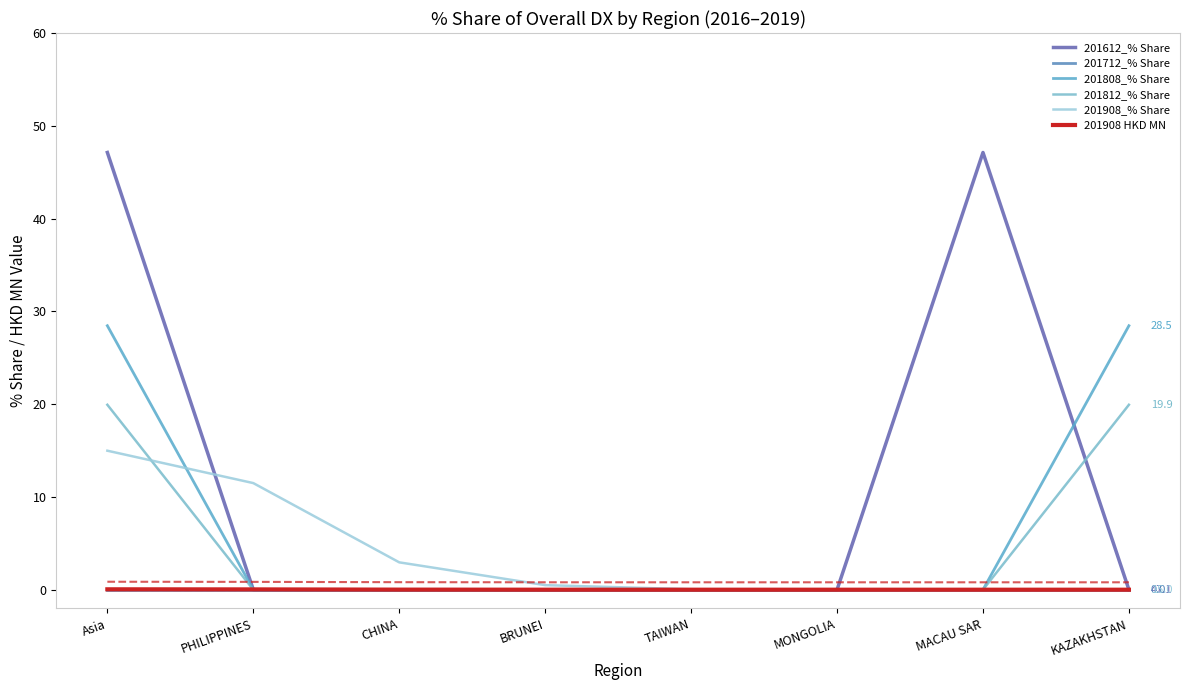

Reading left to right, list all the values displayed in this chart.

201612_% Share: Asia=47.1	PHILIPPINES=0.0	CHINA=0.0	BRUNEI=0.0	TAIWAN=0.0	MONGOLIA=0.0	MACAU SAR=47.1	KAZAKHSTAN=0.0
201712_% Share: Asia=0.0	PHILIPPINES=0.0	CHINA=0.0	BRUNEI=0.0	TAIWAN=0.0	MONGOLIA=0.0	MACAU SAR=0.0	KAZAKHSTAN=0.0
201808_% Share: Asia=28.5	PHILIPPINES=0.0	CHINA=0.0	BRUNEI=0.0	TAIWAN=0.0	MONGOLIA=0.0	MACAU SAR=0.0	KAZAKHSTAN=28.5
201812_% Share: Asia=19.9	PHILIPPINES=0.0	CHINA=0.0	BRUNEI=0.0	TAIWAN=0.0	MONGOLIA=0.0	MACAU SAR=0.0	KAZAKHSTAN=19.9
201908_% Share: Asia=15.0	PHILIPPINES=11.5	CHINA=3.0	BRUNEI=0.5	TAIWAN=0.0	MONGOLIA=0.0	MACAU SAR=0.0	KAZAKHSTAN=0.0
201908 HKD MN: Asia=0.0	PHILIPPINES=0.0	CHINA=0.0	BRUNEI=0.0	TAIWAN=0.0	MONGOLIA=0.0	MACAU SAR=0.0	KAZAKHSTAN=0.0